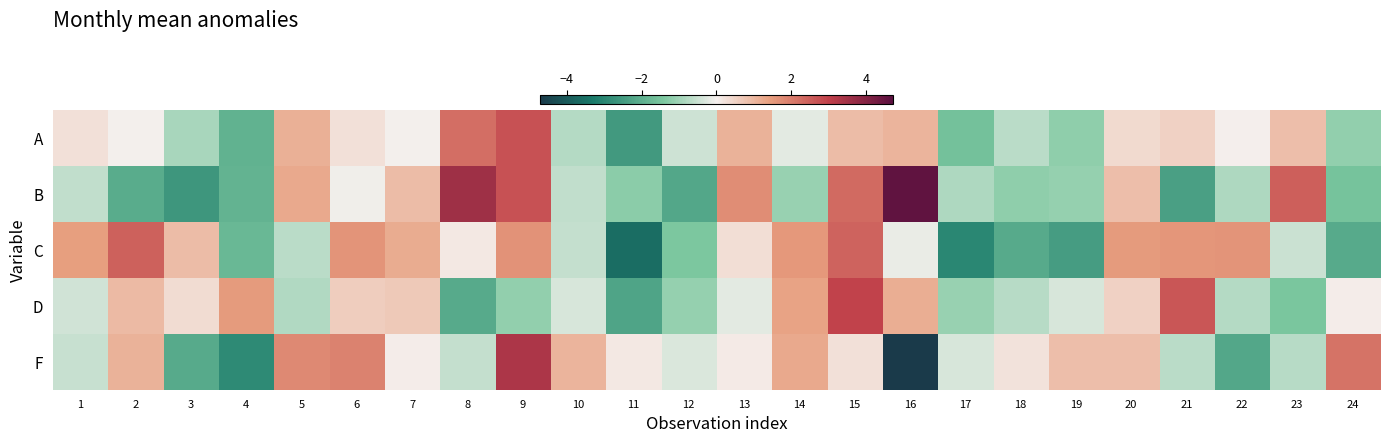

List the series in order of their peak value, lowest first.

C, A, D, F, B